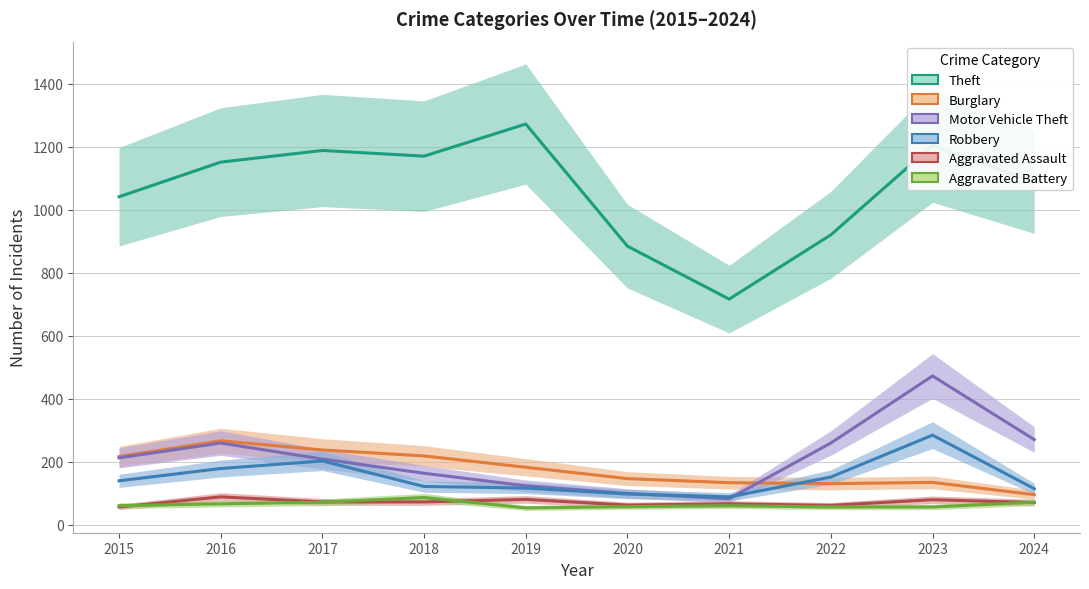

What is the total value across all series at 2015?

1724